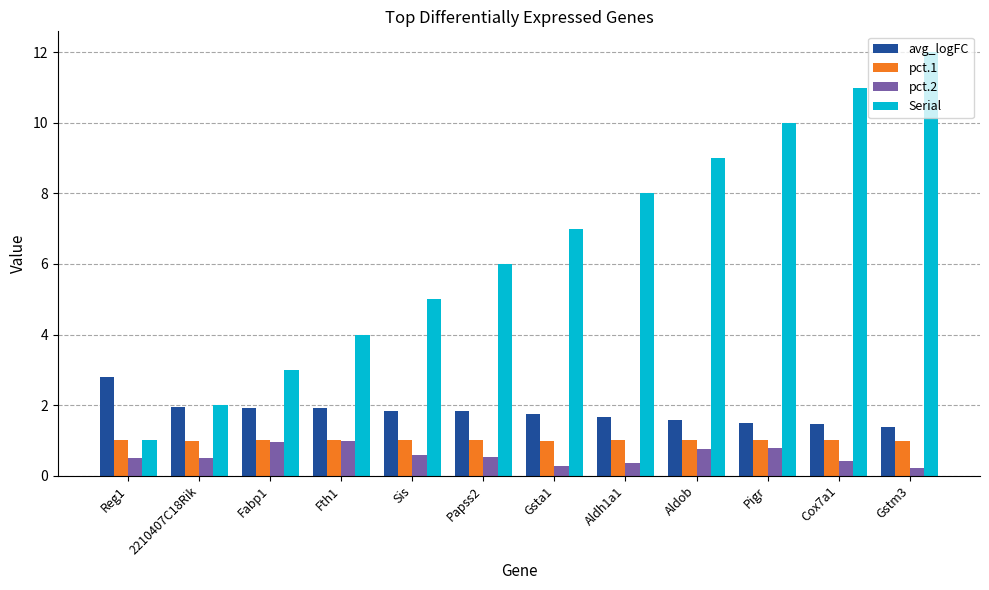

What is the total value across all series at Reg1?

5.3